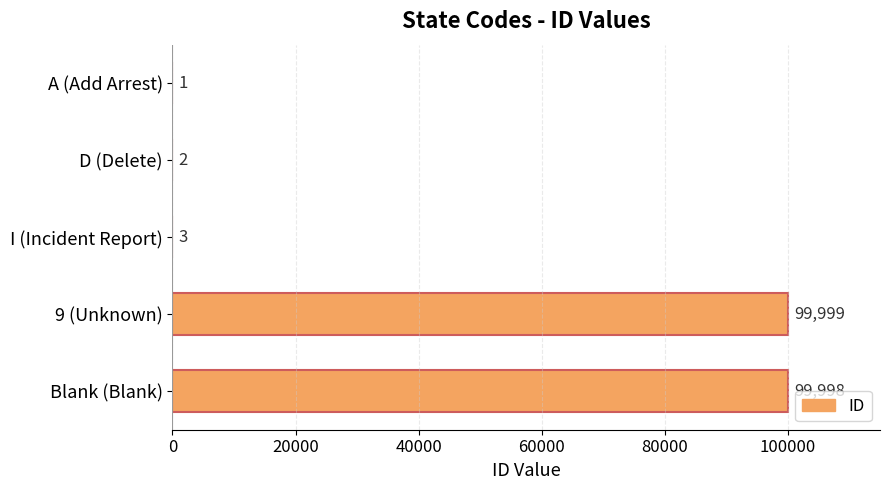

Reading bottom to top, what are all the values shown in this chart?

Blank (Blank)=99998	9 (Unknown)=99999	I (Incident Report)=3	D (Delete)=2	A (Add Arrest)=1